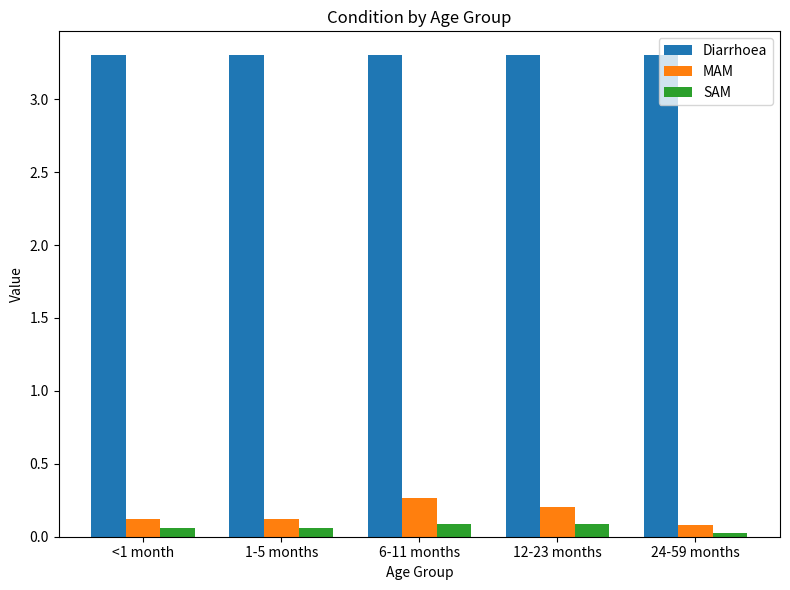

Where is MAM nearest to the value 0?

24-59 months